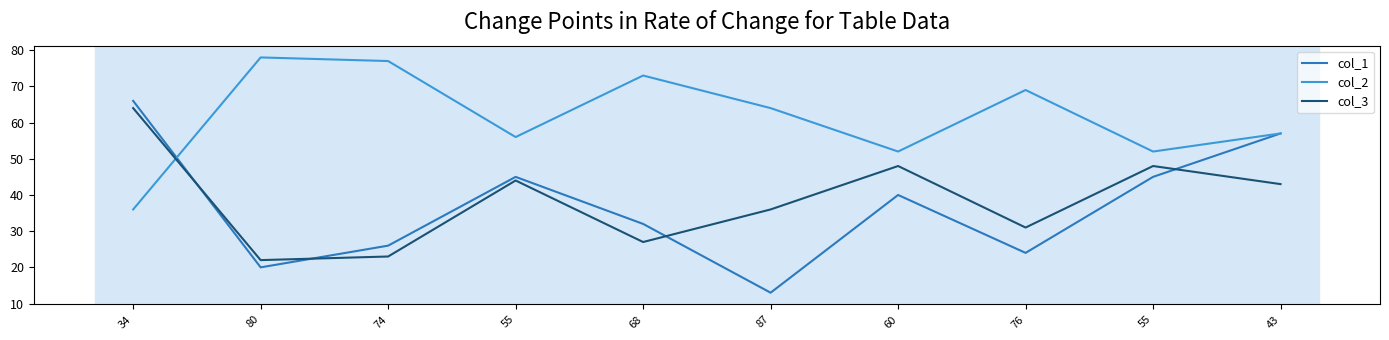

How many interior local valleys does the col_2 series have?

3